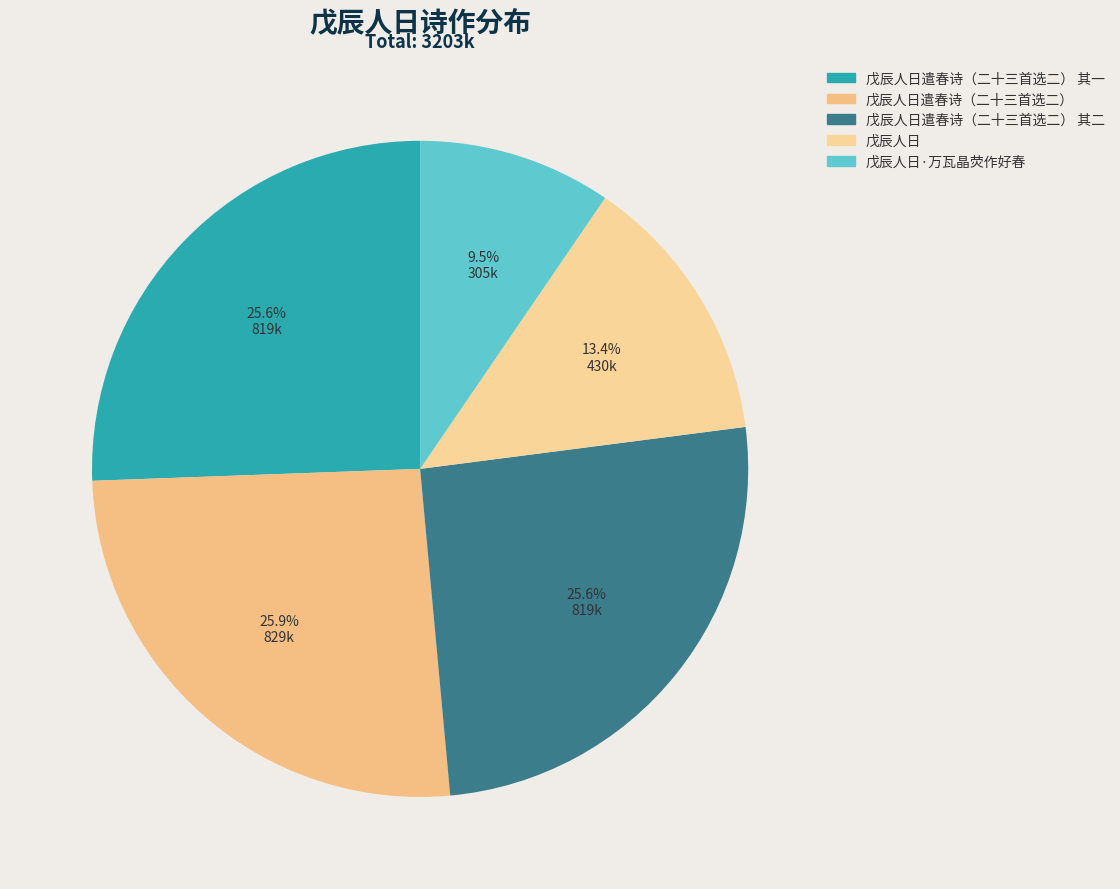

What percentage is the 戊辰人日 slice, to the nearest percent?

13%